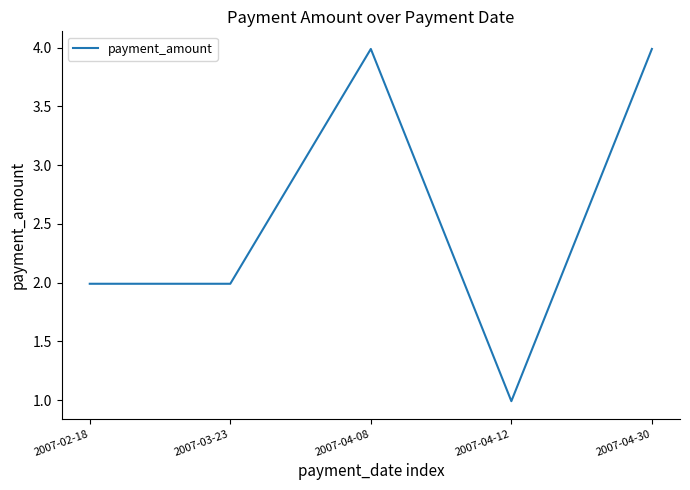

How many values are below 1?

1